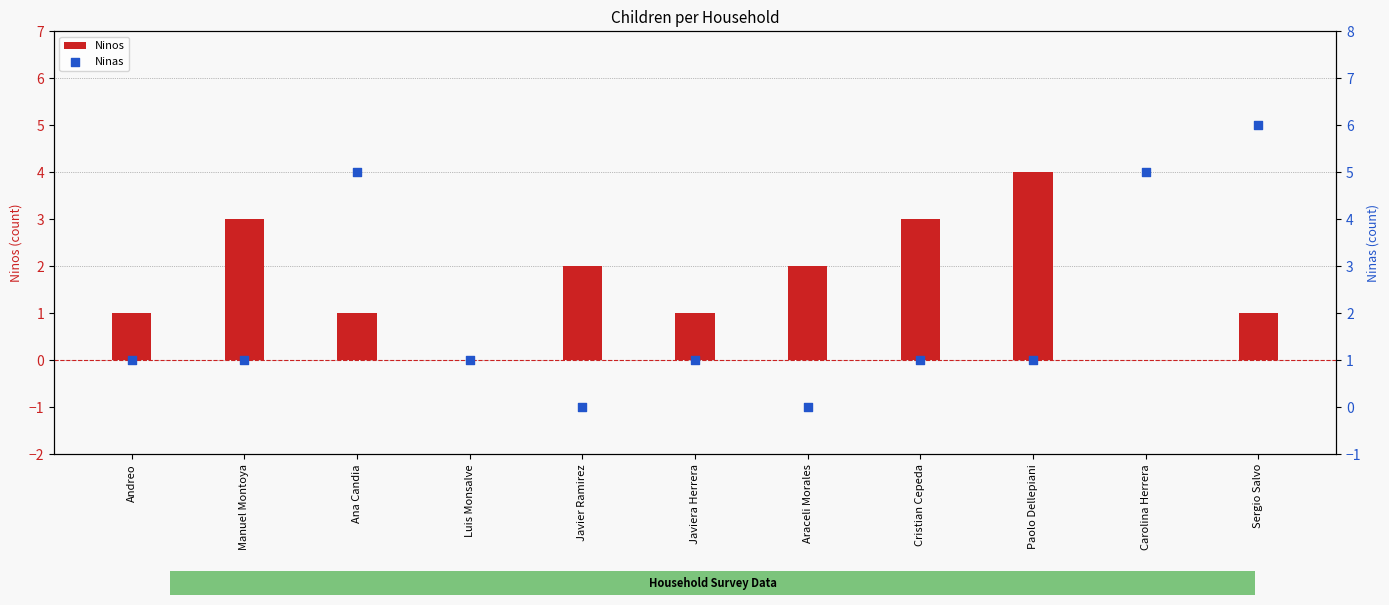

Is the value of Ninos at Cristian Cepeda greater than the value of Ninas at Carolina Herrera?

No